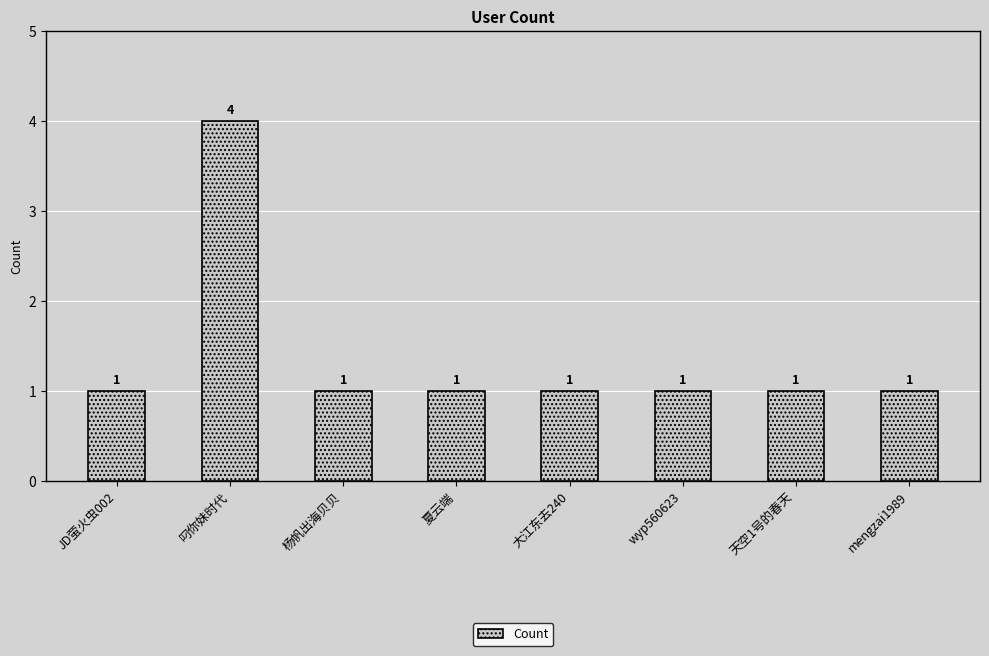

What position from the right is 夏云端?

5